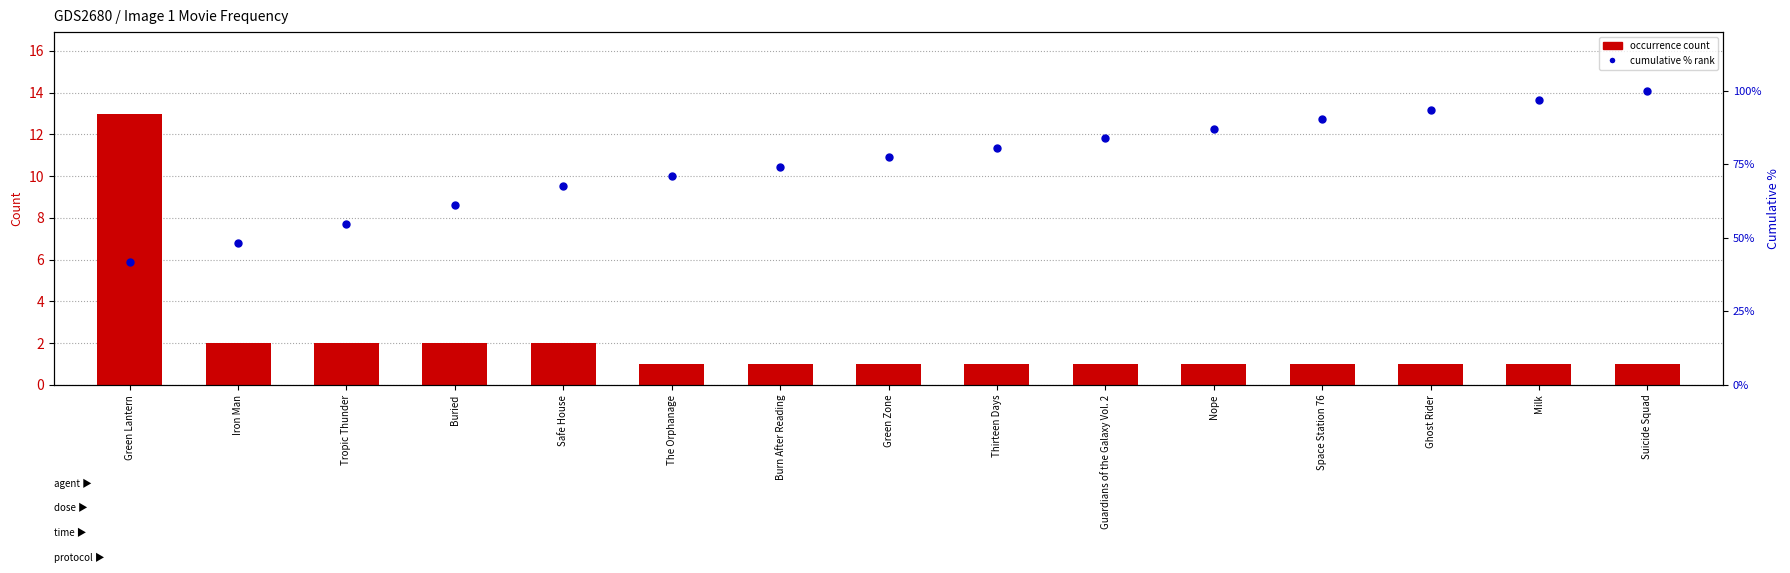

Which series changed the most between Green Lantern and Tropic Thunder?

cumulative % rank